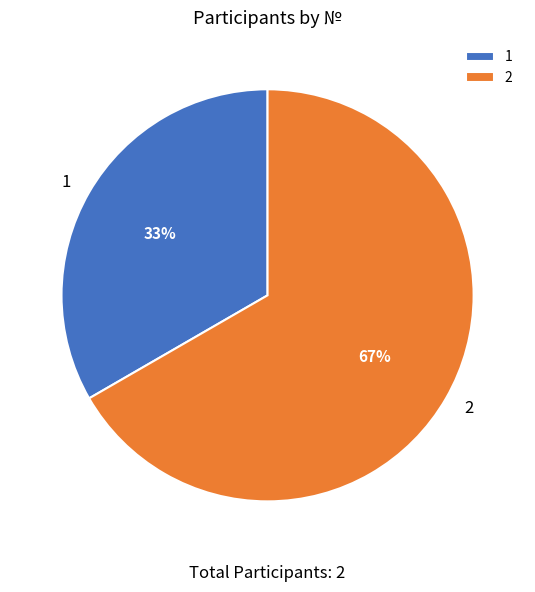

What is the ratio of the value at 2 to the value at 1?

2.0